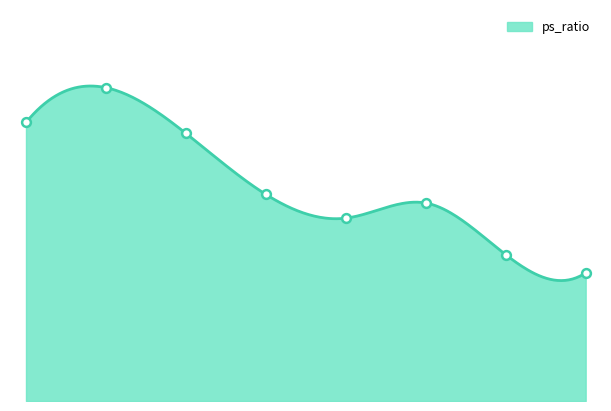

Between 2018 and 2020, which is larger?

2018